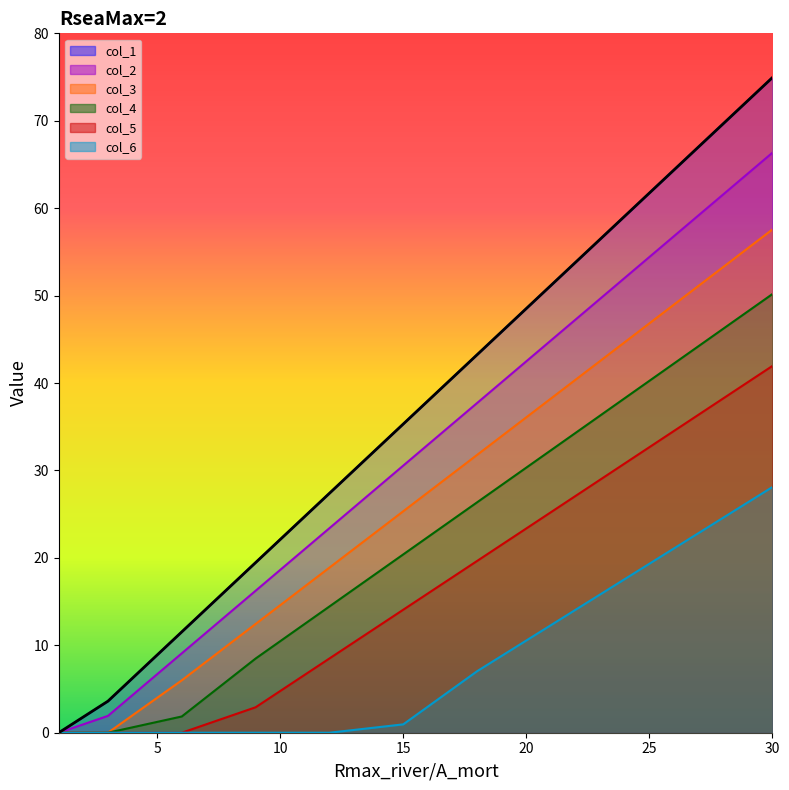

How many positive values does the col_2 series have?

10